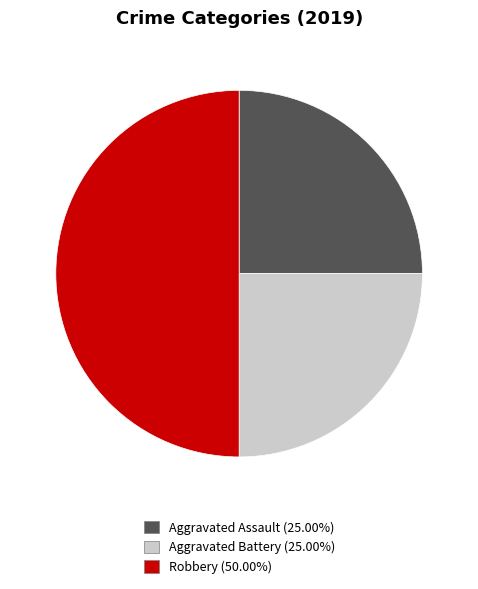

What is the largest slice in the pie chart?

Robbery